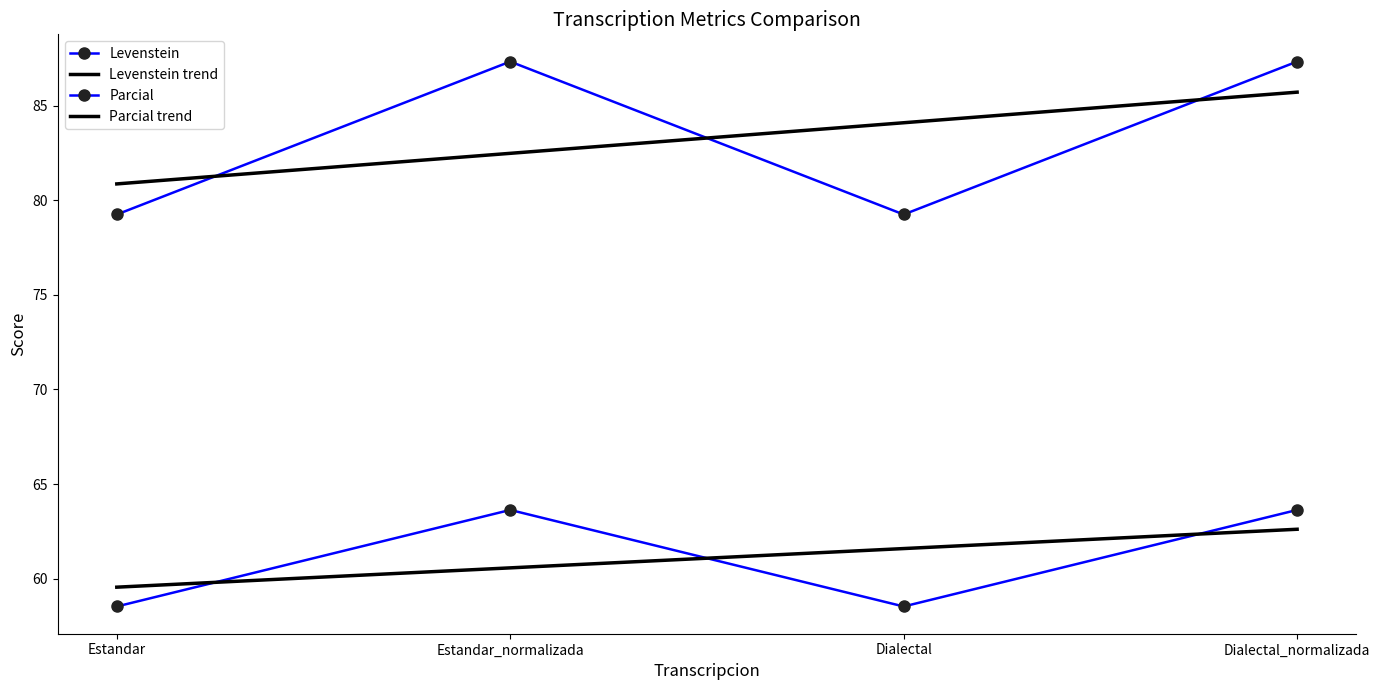

Reading right to left, what are all the values shown in this chart?

Levenstein: 63.6	58.5	63.6	58.5
Parcial: 87.3	79.2	87.3	79.2